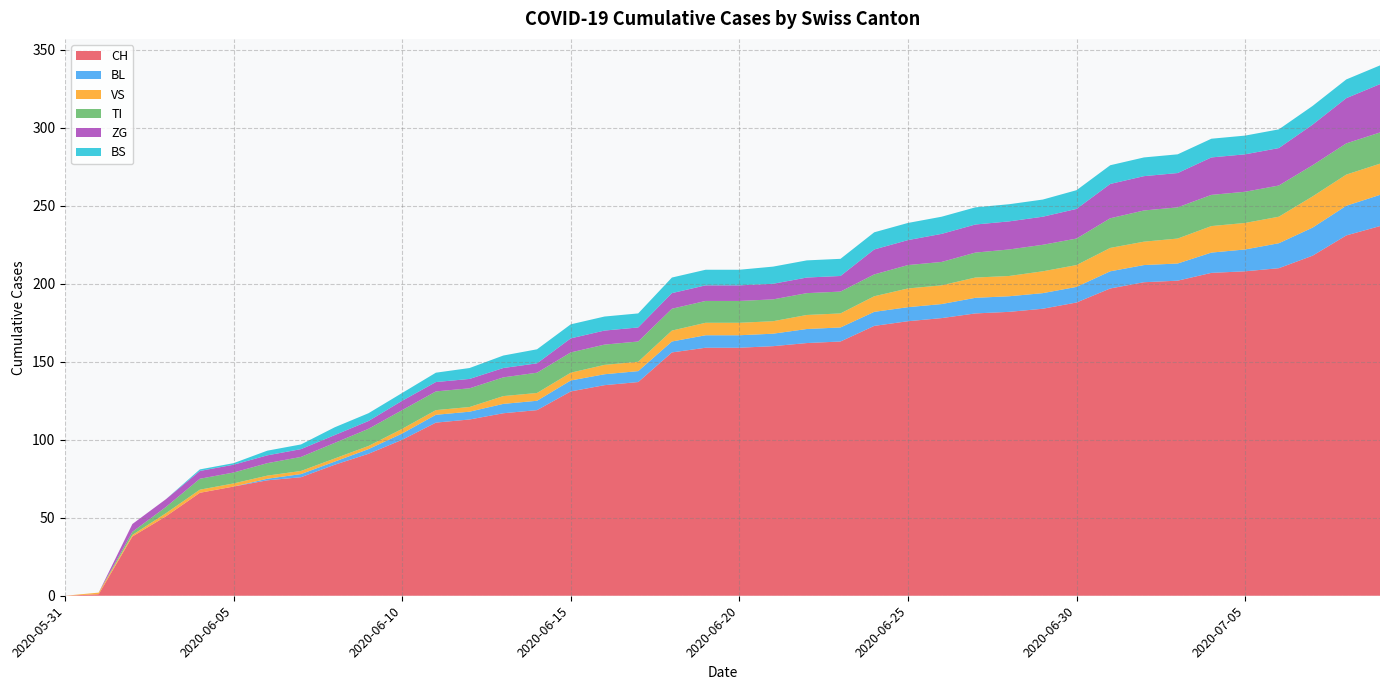

Reading left to right, what are all the values shown in this chart?

CH: 0	1	38	51	66	70	74	76	84	91	100	111	113	117	119	131	135	137	156	159	159	160	162	163	173	176	178	181	182	184	188	197	201	202	207	208	210	218	231	237
BL: 0	0	0	0	0	0	1	2	2	3	4	5	5	6	6	7	7	7	7	8	8	8	9	9	9	9	9	10	10	10	10	11	11	11	13	14	16	18	19	20
VS: 0	1	1	2	2	2	2	2	2	2	3	3	3	5	5	5	6	6	7	8	8	8	9	9	10	12	12	13	13	14	14	15	15	16	17	17	17	20	20	20
TI: 0	0	2	4	7	7	8	9	10	11	12	12	12	12	13	13	13	13	14	14	14	14	14	14	14	15	15	16	17	17	17	19	20	20	20	20	20	20	20	20
ZG: 0	0	5	5	5	5	5	5	5	5	6	6	6	6	6	9	9	9	10	10	10	10	10	10	16	16	18	18	18	18	19	22	22	22	24	24	24	26	29	31
BS: 0	0	0	0	1	1	3	3	5	5	5	6	7	8	9	9	9	9	10	10	10	11	11	11	11	11	11	11	11	11	12	12	12	12	12	12	12	12	12	12